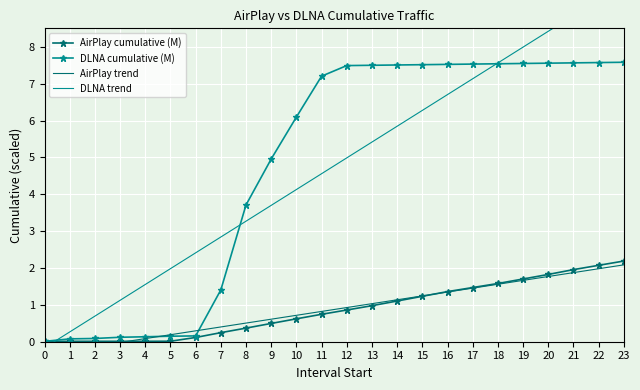

Reading left to right, list all the values displayed in this chart.

AirPlay cumulative (M): 0.0	0.0	0.0	0.0	0.0	0.0	0.1	0.2	0.4	0.5	0.6	0.7	0.9	1.0	1.1	1.2	1.4	1.5	1.6	1.7	1.8	2.0	2.1	2.2
DLNA cumulative (M): 0.0	0.1	0.1	0.1	0.1	0.1	0.2	1.4	3.7	5.0	6.1	7.2	7.5	7.5	7.5	7.5	7.5	7.5	7.5	7.5	7.6	7.6	7.6	7.6
AirPlay trend: -0.3	-0.2	-0.1	-0.0	0.1	0.2	0.3	0.4	0.5	0.6	0.7	0.8	0.9	1.0	1.1	1.2	1.3	1.5	1.6	1.7	1.8	1.9	2.0	2.1
DLNA trend: -0.2	0.3	0.7	1.1	1.6	2.0	2.4	2.8	3.3	3.7	4.1	4.6	5.0	5.4	5.8	6.3	6.7	7.1	7.6	8.0	8.4	8.8	9.3	9.7